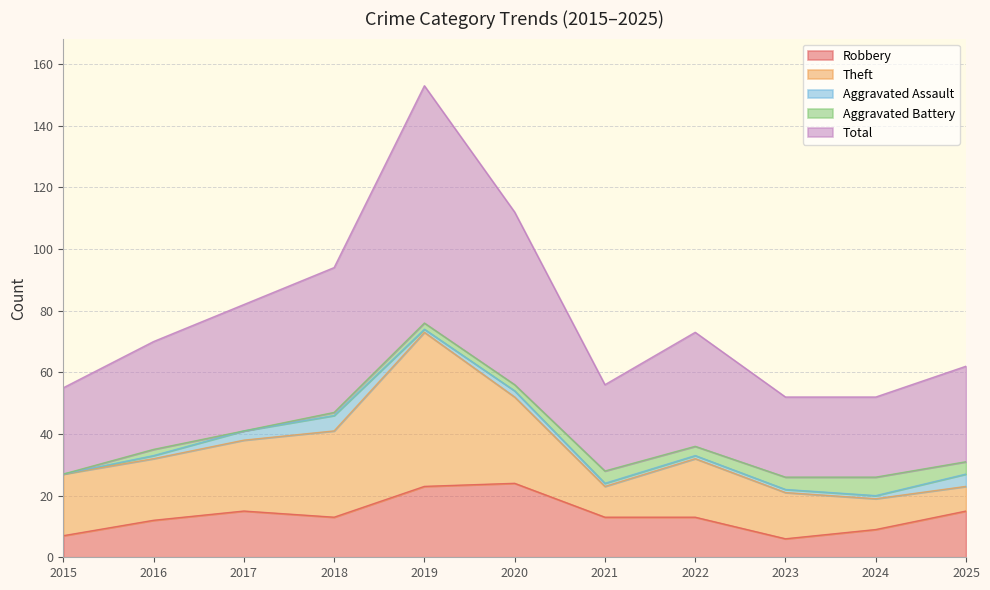

At which category is the sum across all series the highest?

2019